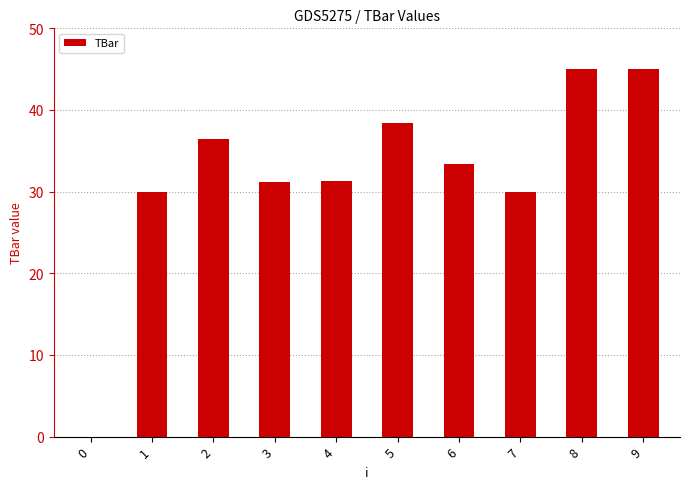

The chart shows a value of 45.0 at 9. True or false?

True